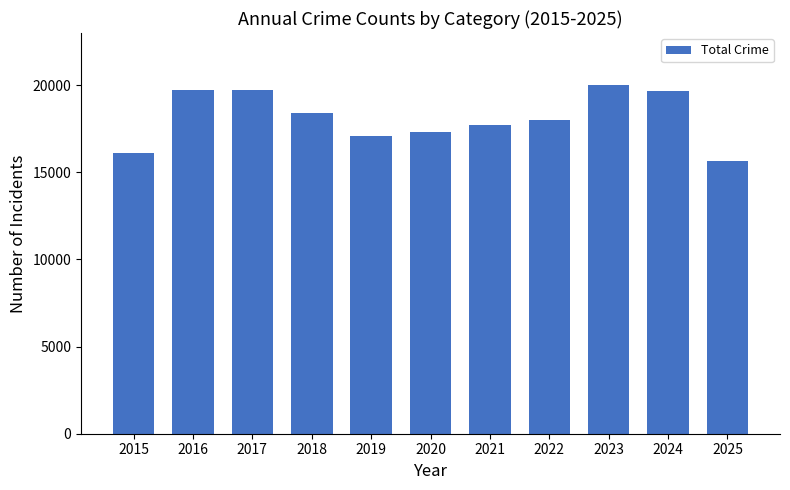

What is the value of the 9th bar from the left?

19992